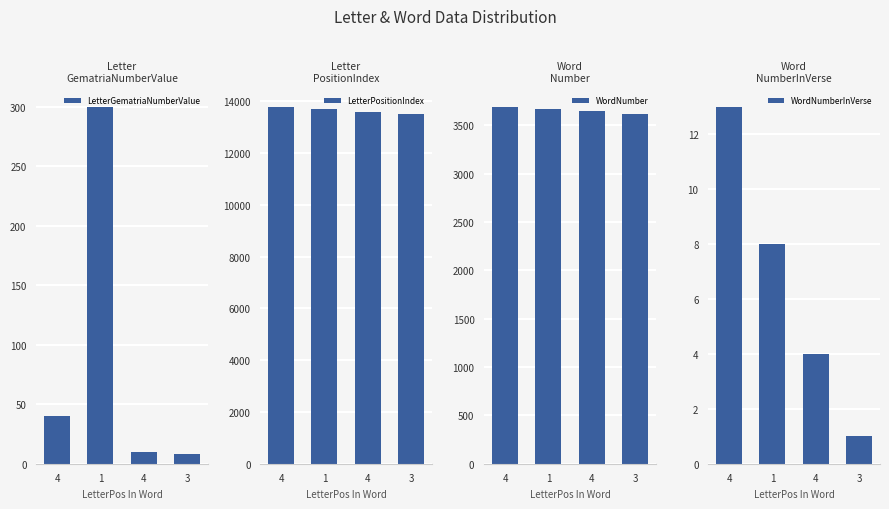

The LetterGematriaNumberValue series shows 300 at 1. True or false?

True